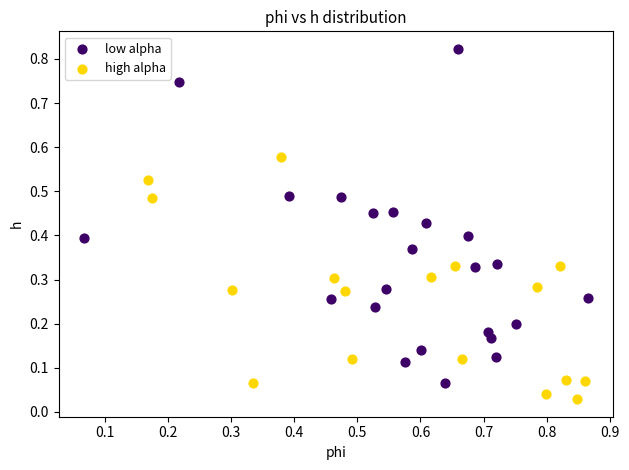

Which series reaches the maximum Y coordinate?

low alpha